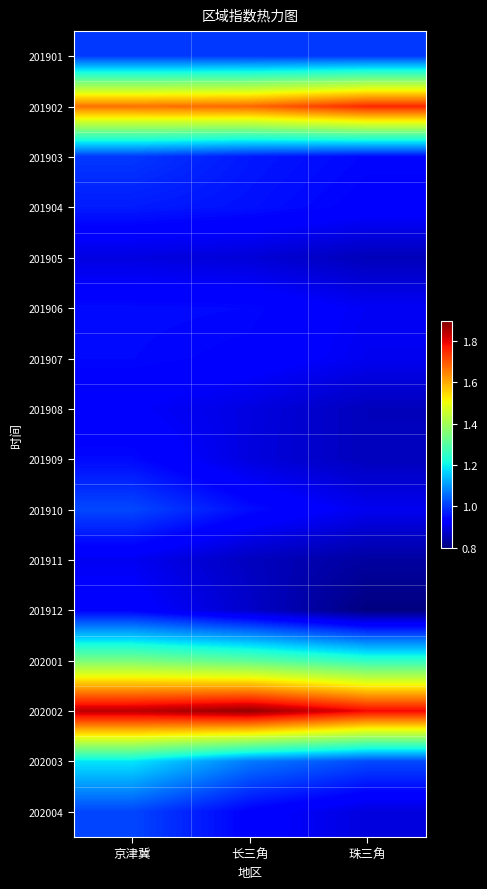

Which category has the highest value across all series?

长三角